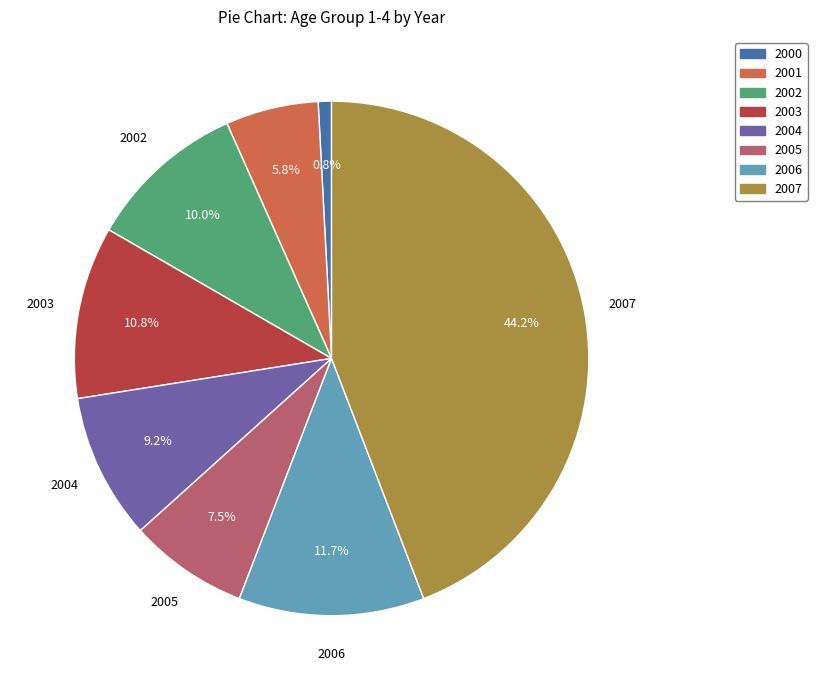

The 2006 slice represents 12% of the pie. True or false?

True